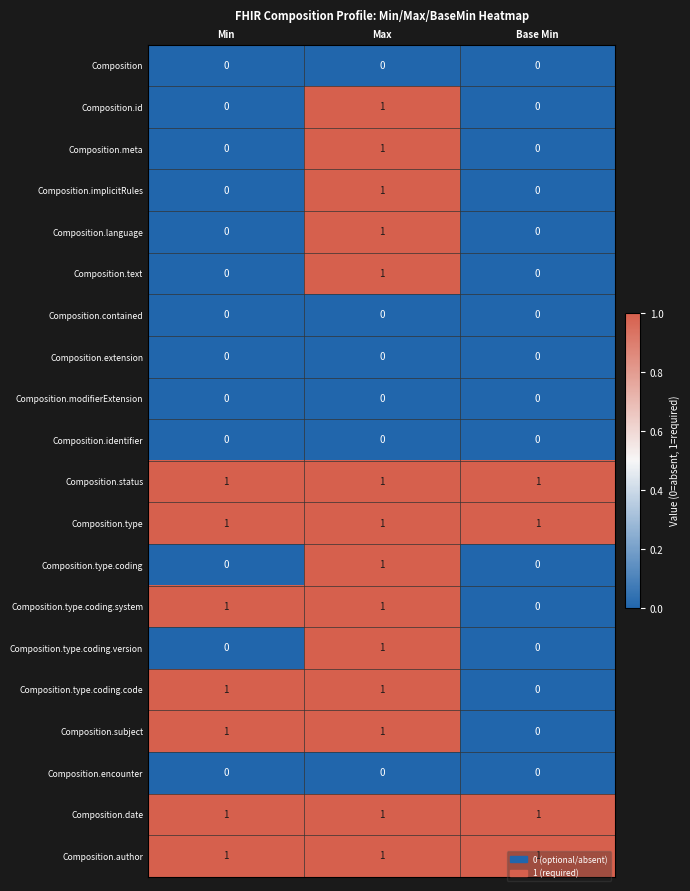

At which category is the sum across all series the highest?

Max